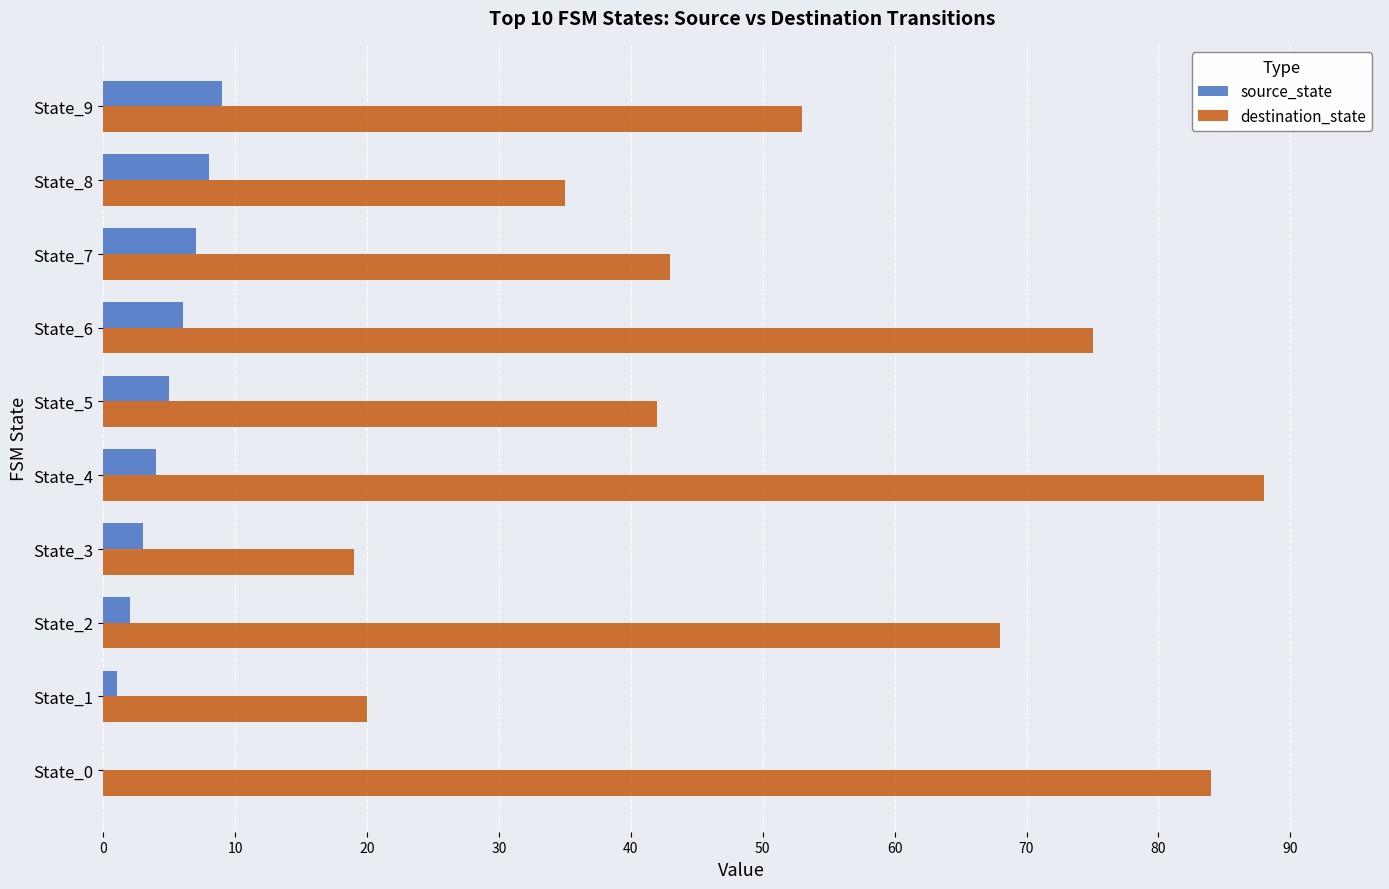

Which series has the widest spread of values?

destination_state